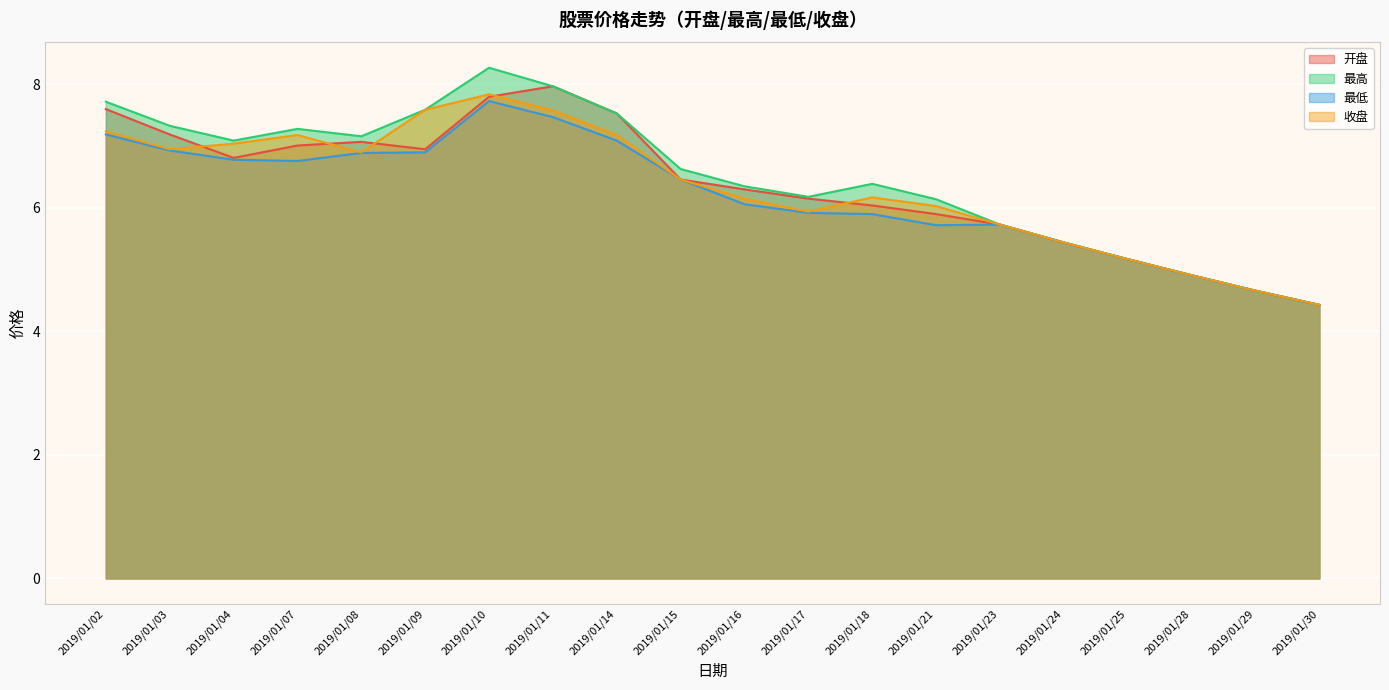

How many lines are shown in the chart?

4